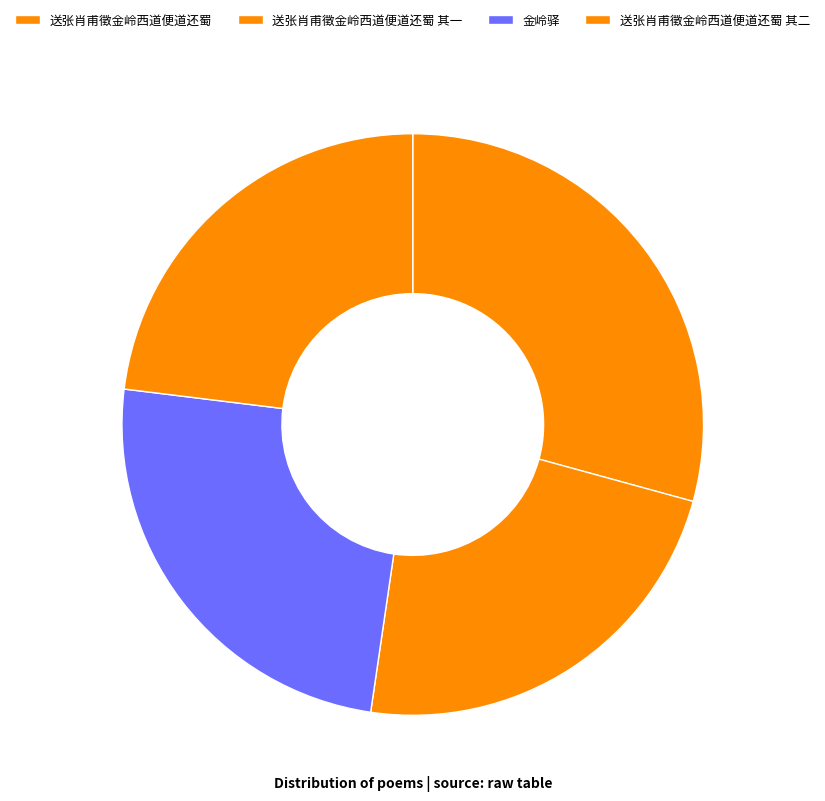

What is the largest slice in the pie chart?

送张肖甫徵金岭西道便道还蜀